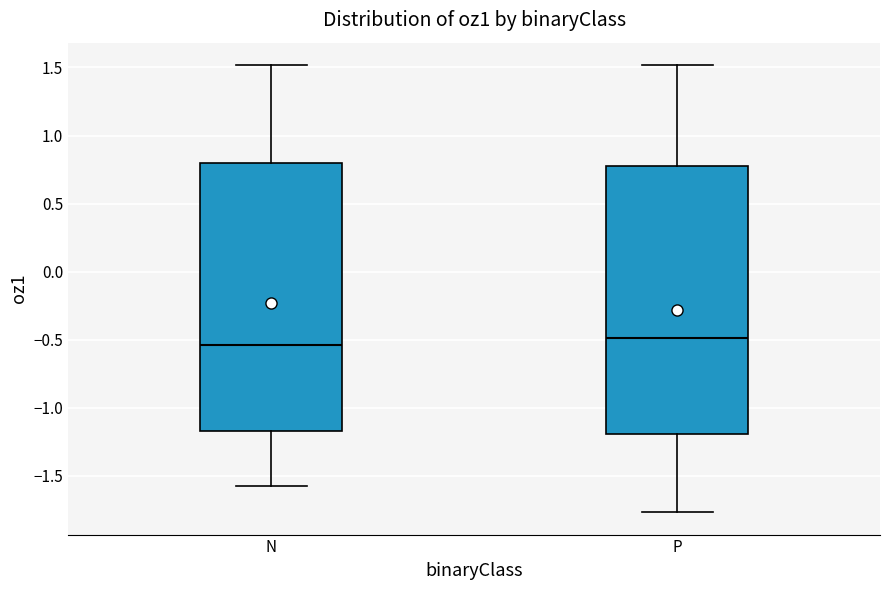

Reading left to right, transcribe this box plot: for each box, give where its median line is, the range the box spans, and where its two whiskers end, as read against the y-axis. The values are not printed on the chart, so give them approximately, as read against the axis.

N: median -0.55, box -1.15 to 0.80, whiskers -1.55 to 1.50
P: median -0.50, box -1.20 to 0.80, whiskers -1.75 to 1.50